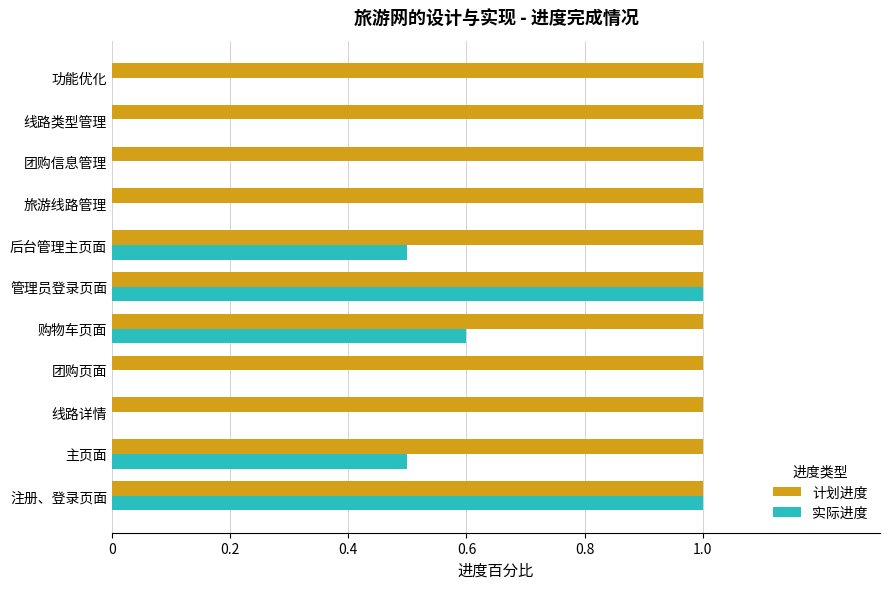

What is the sum of the 计划进度 values at 主页面 and 购物车页面?

2.0